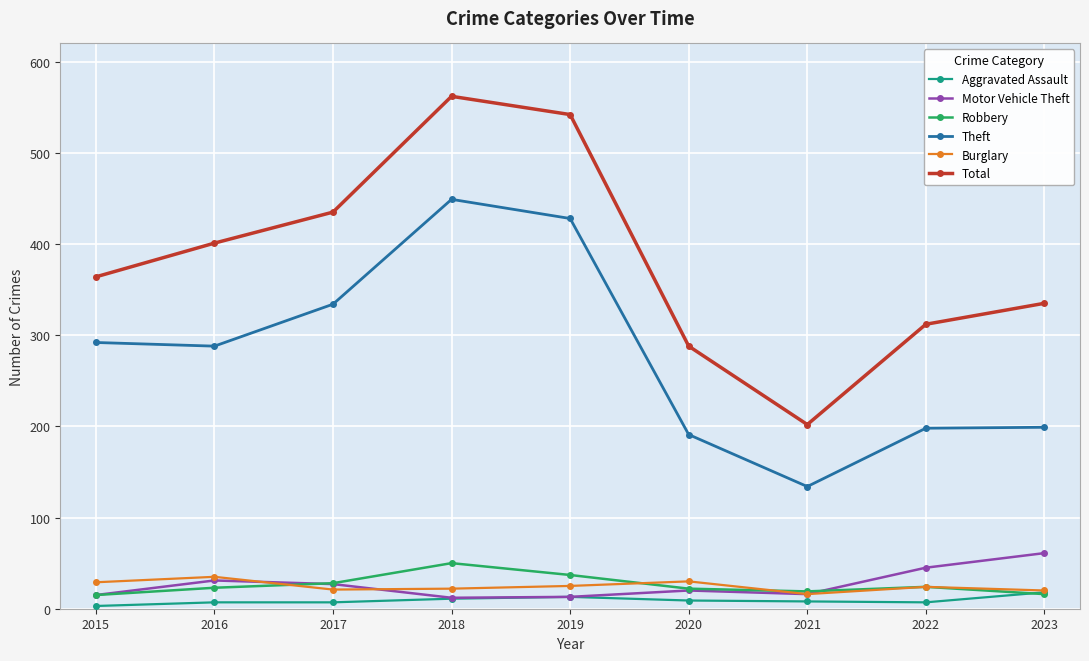

Which series has the largest total across all categories?

Total